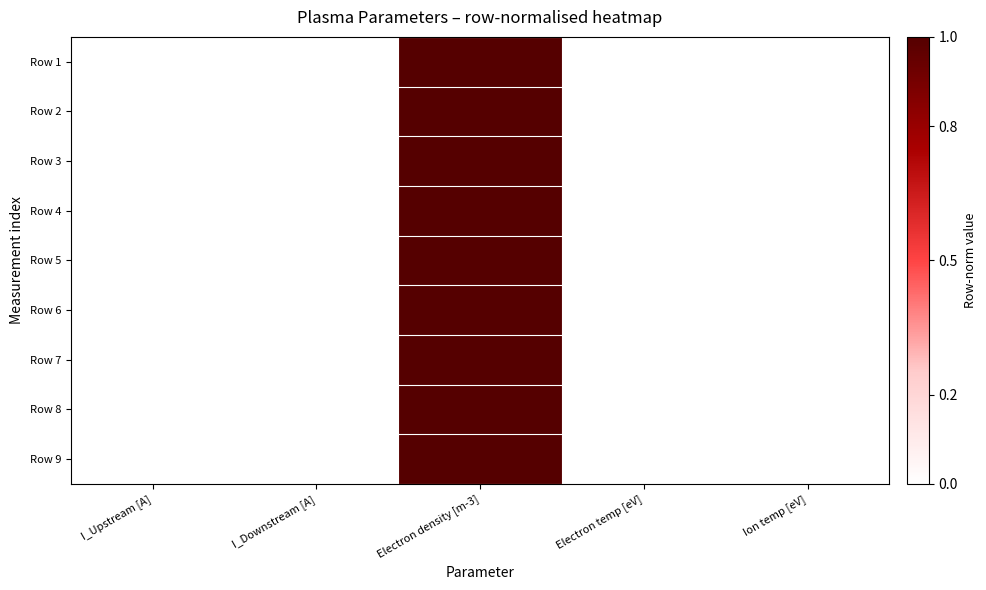

Which label corresponds to the largest value in the chart?

Electron density [m-3]